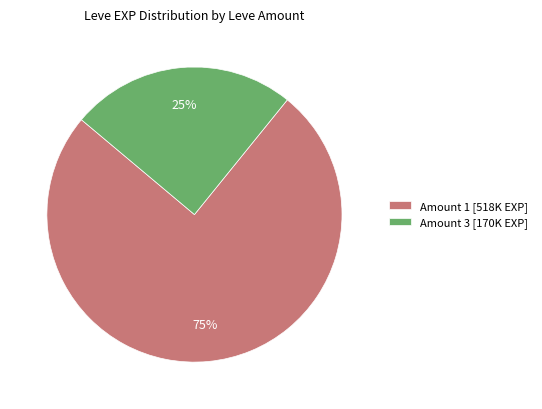

How many segments does this pie chart have?

2